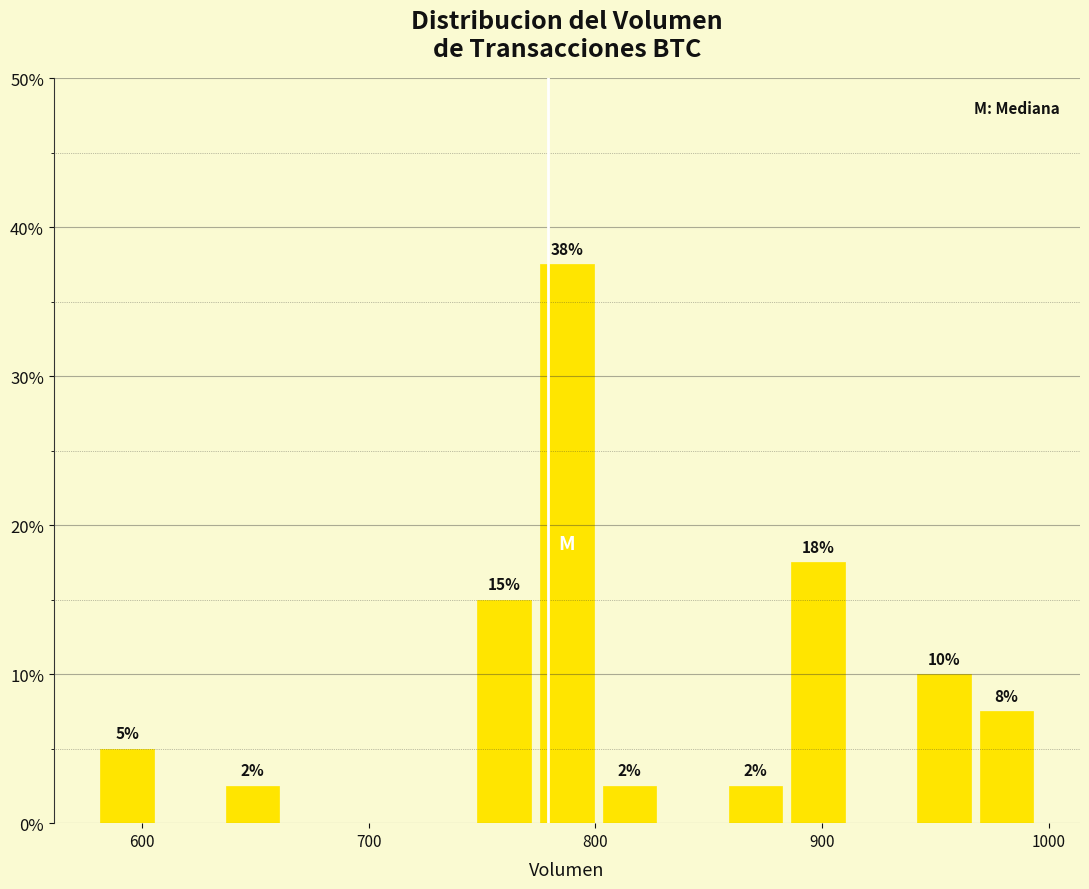

Read against the x-axis, roughly where is the centre of the tallest bar?

790